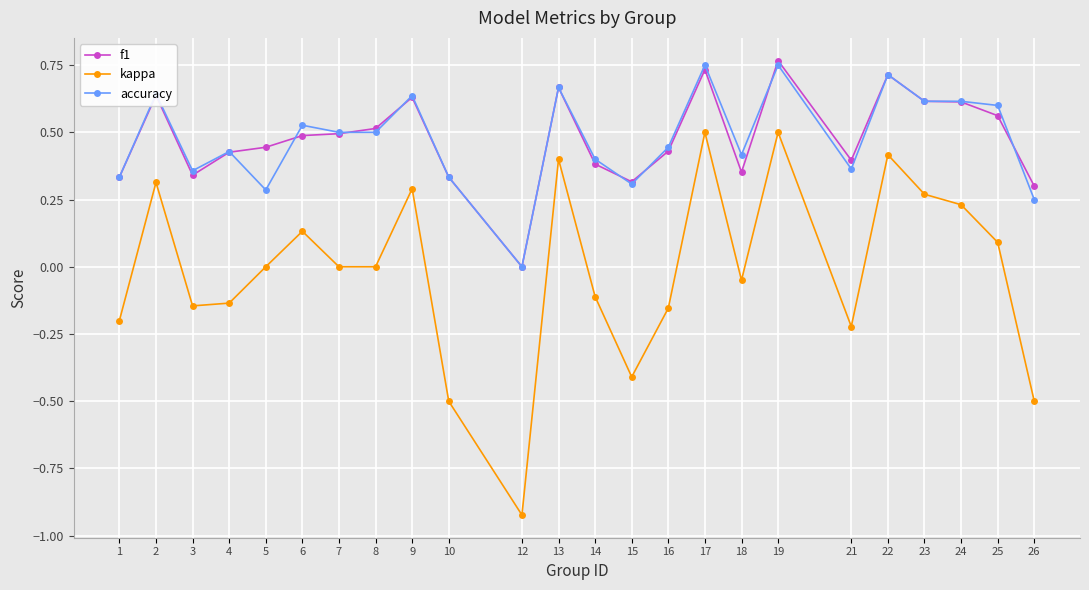

How many accuracy values are between 0 and 1?

24